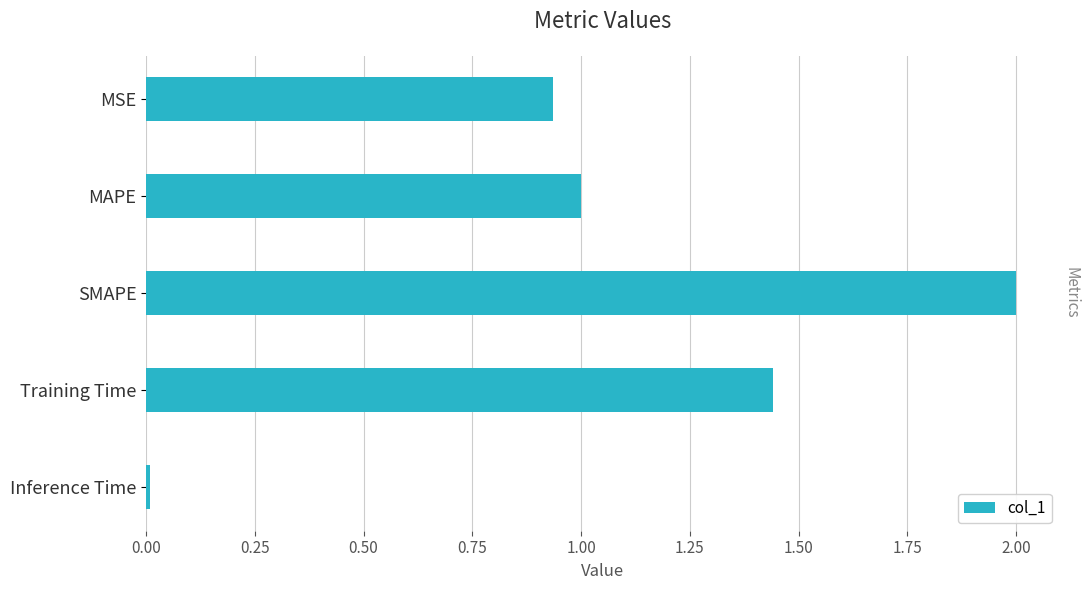

The chart shows a value of 1.4 at MSE. True or false?

False